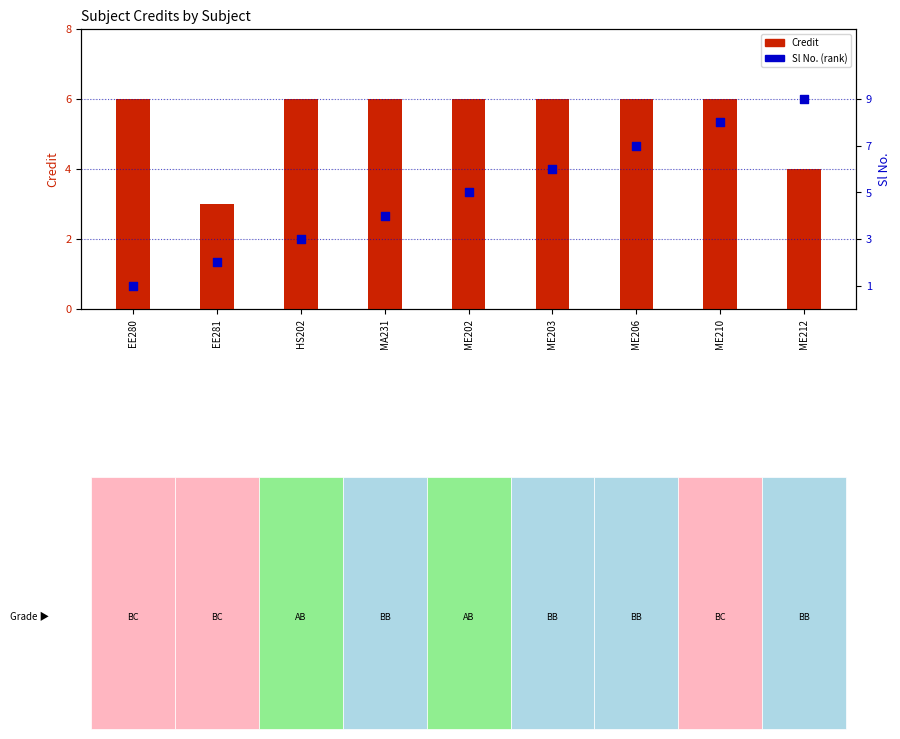

Which series has the widest spread of Y values?

Sl No. (rank)